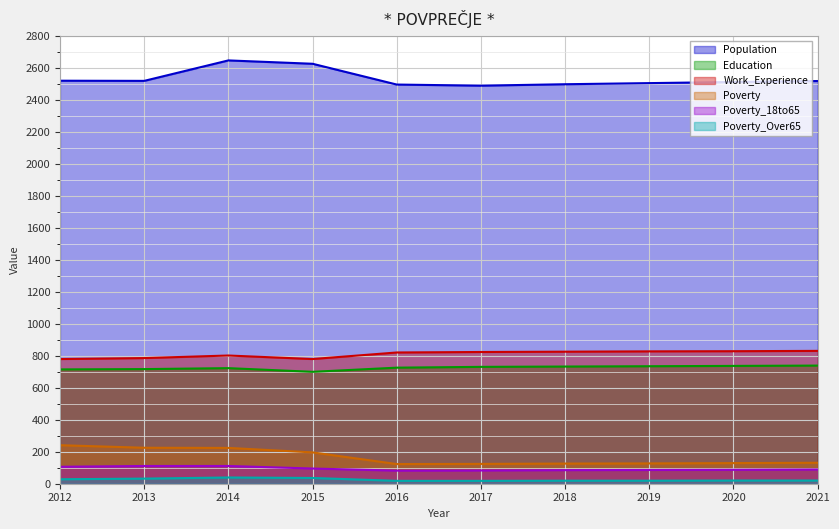

True or false: Work_Experience and Education cross at least once.

False